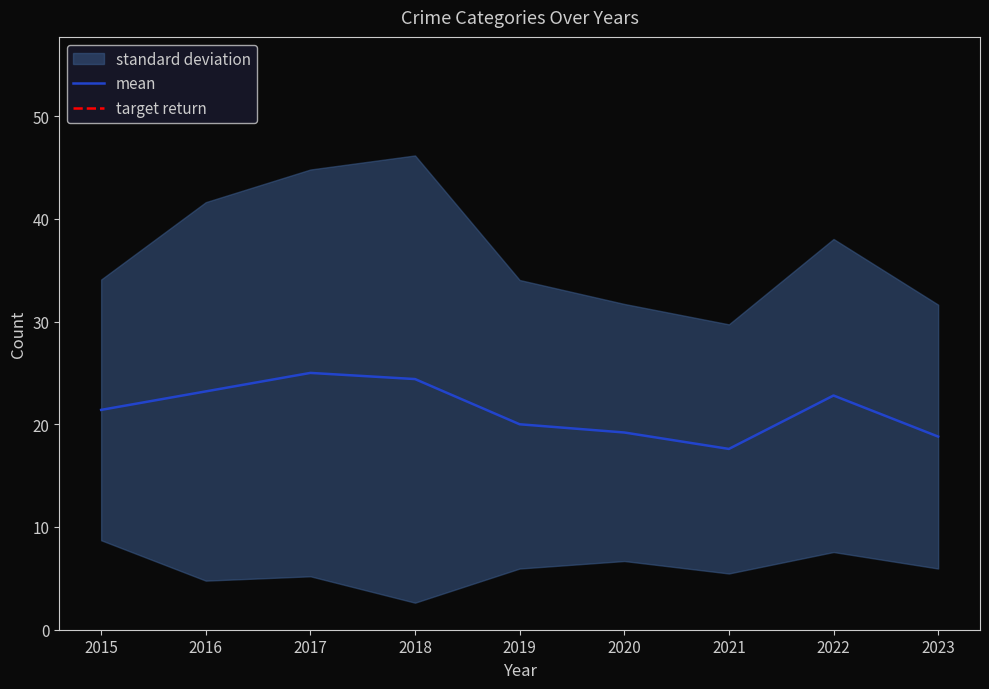

The mean series shows 17.6 at 2021. True or false?

True